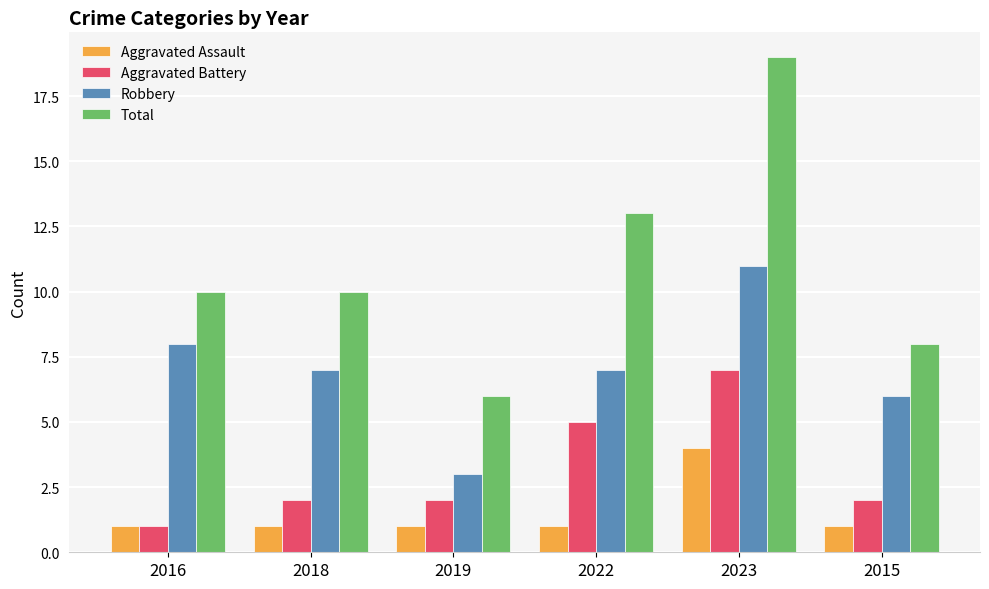

What position from the right is 2016?

6